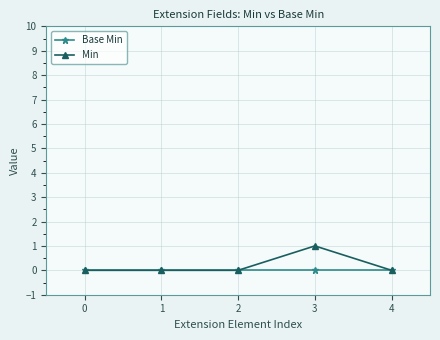

Which series has the widest spread of values?

Min